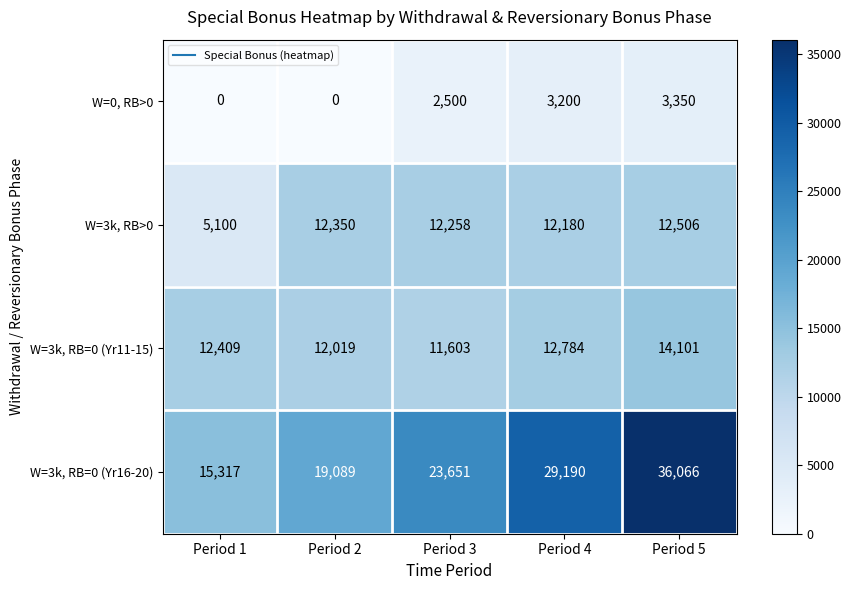

Which category has the highest value across all series?

Period 5